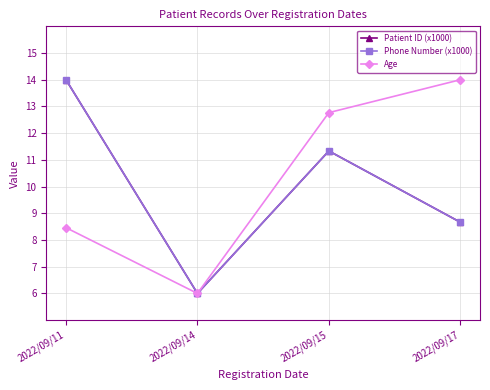

How many values in the Age series are below 12?

2